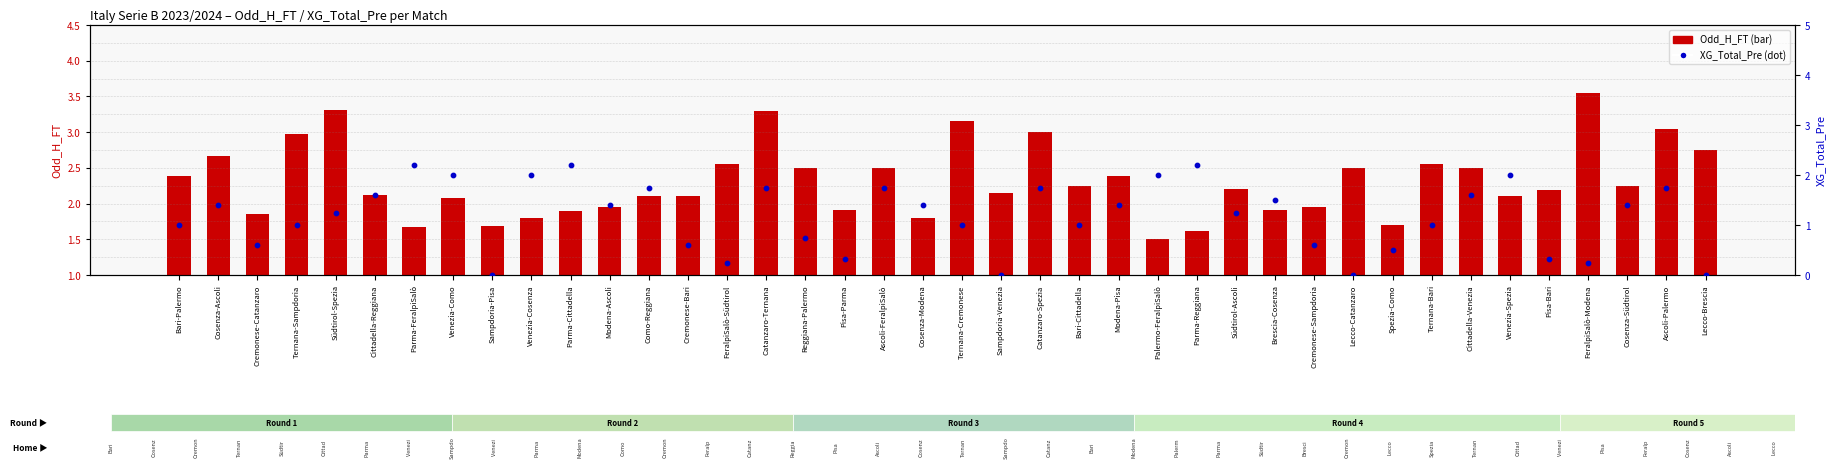

What is the total value across all series at Ternana-Sampdoria?

4.0